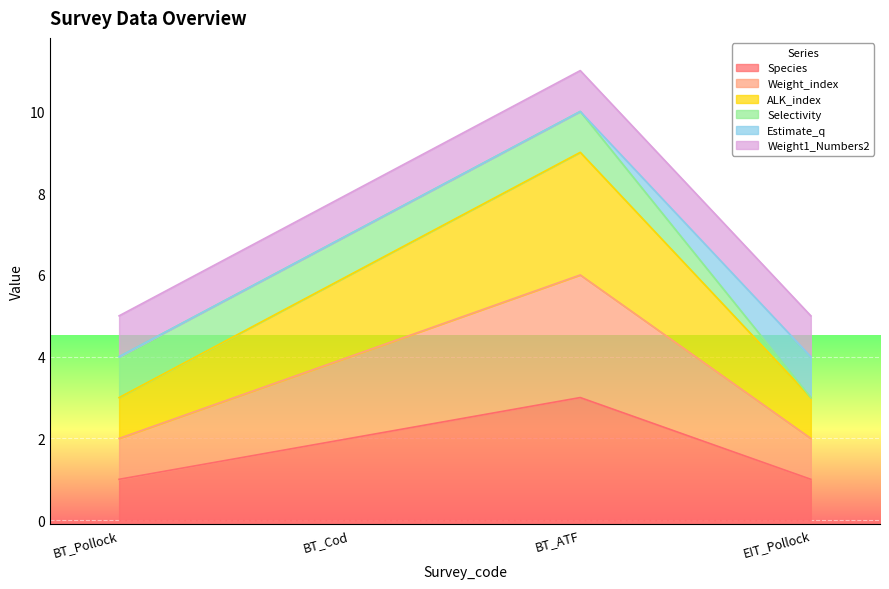

Which series has the largest total across all categories?

ALK_index